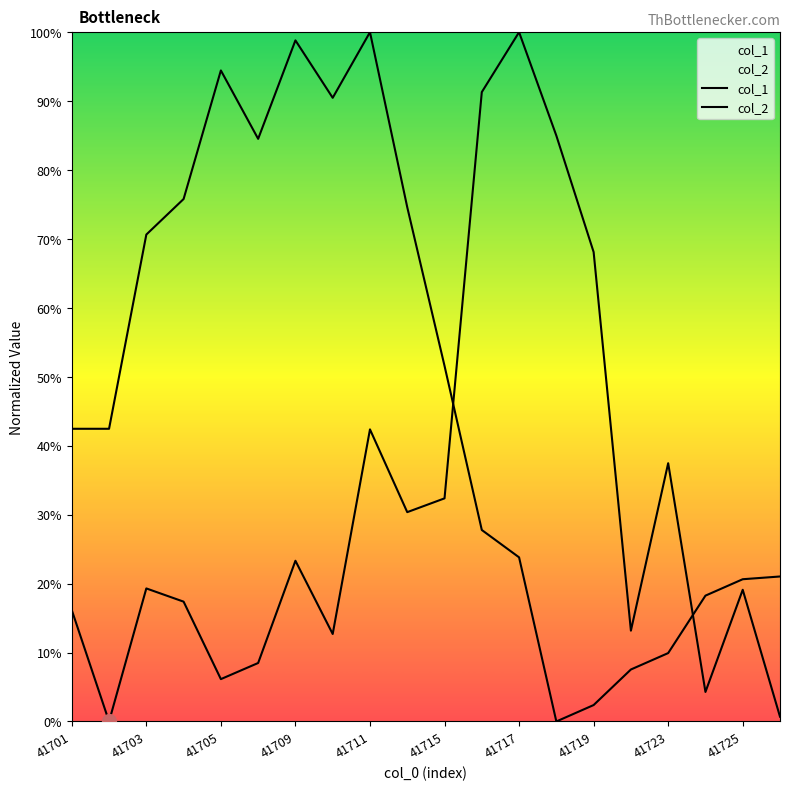

How many lines are shown in the chart?

2